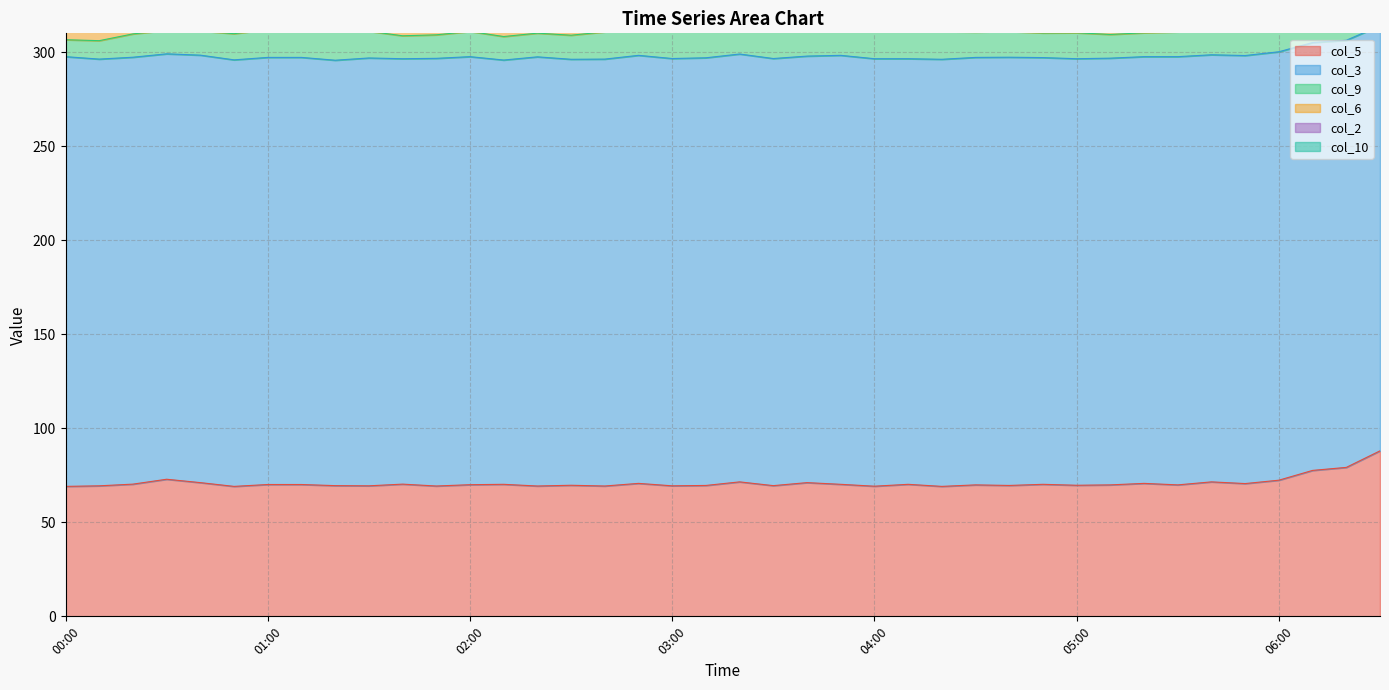

Where is the first local maximum for col_5?

3